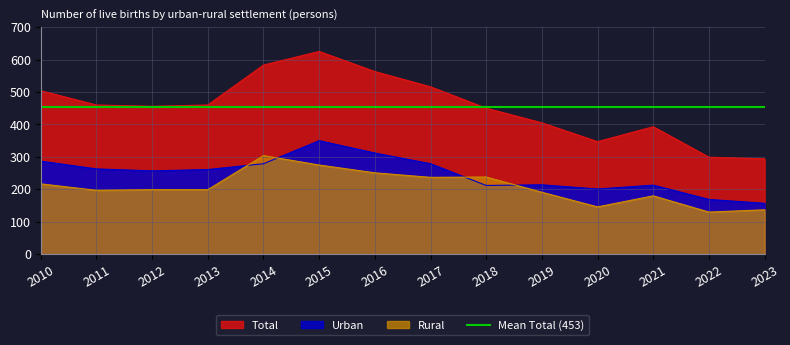

Reading left to right, extract all data points from this chart.

Total: 504	460	456	460	583	625	563	516	450	405	347	393	299	294
Urban: 287	263	257	261	279	350	312	279	212	214	201	213	169	157
Rural: 217	197	199	199	304	275	251	237	238	191	146	180	130	137